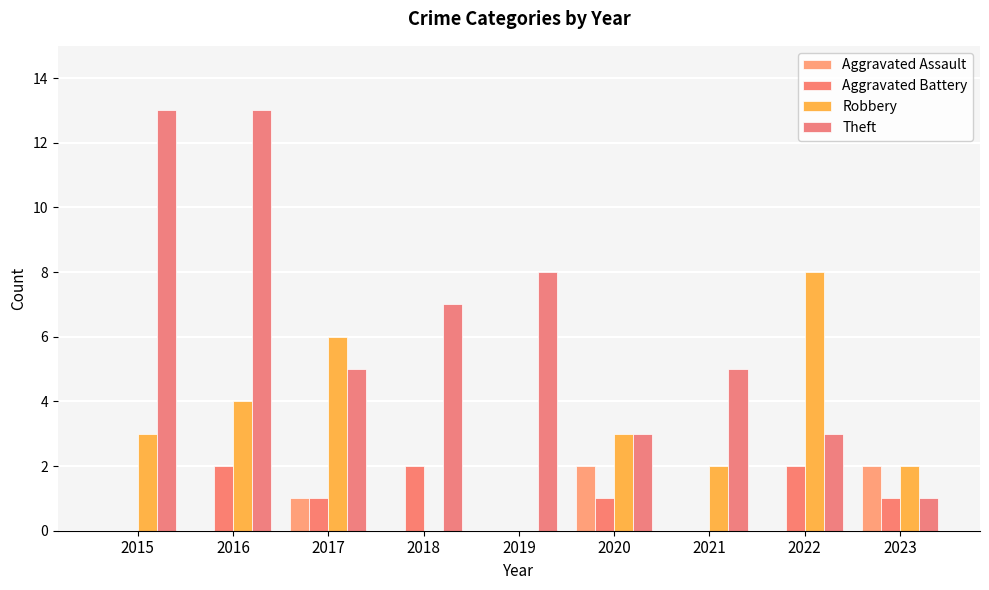

What is the average value of the Aggravated Assault series?

1